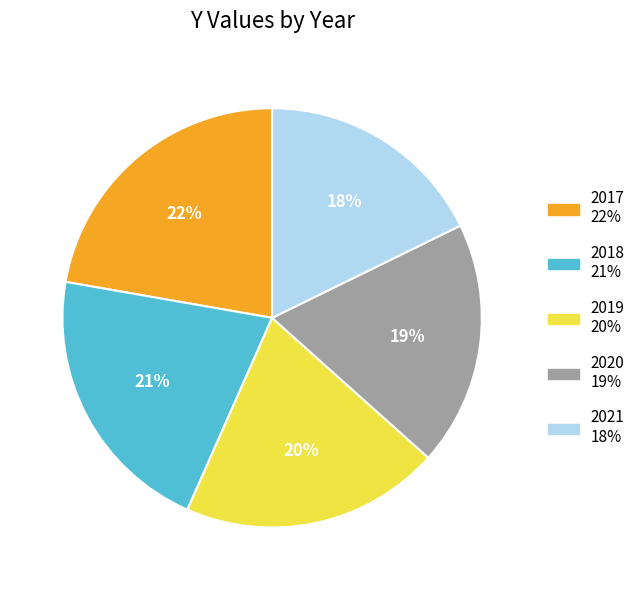

Combined, do 2020 and 2021 account for over 50%?

No